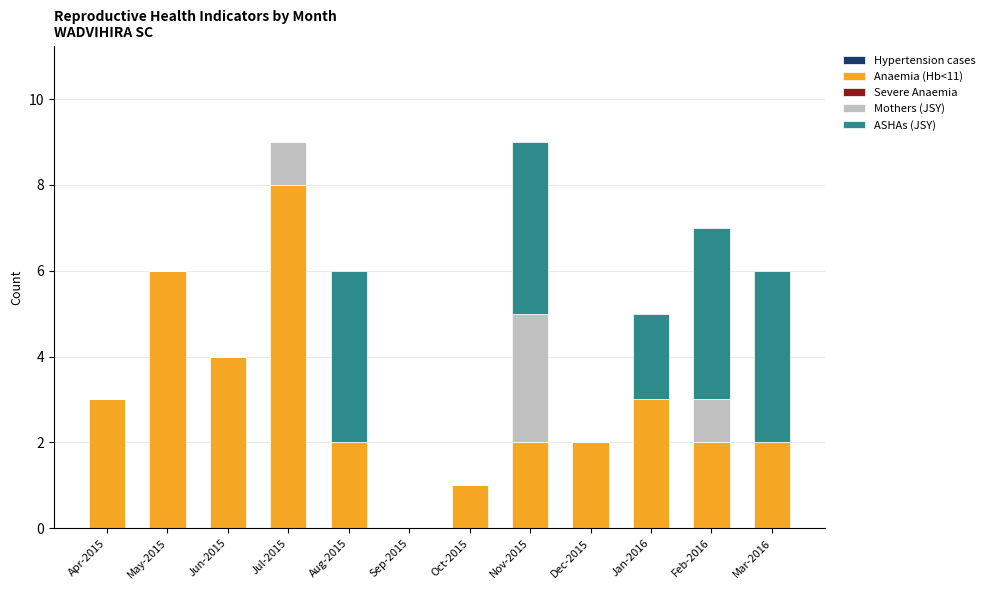

What is the total value across all series at Feb-2016?

7